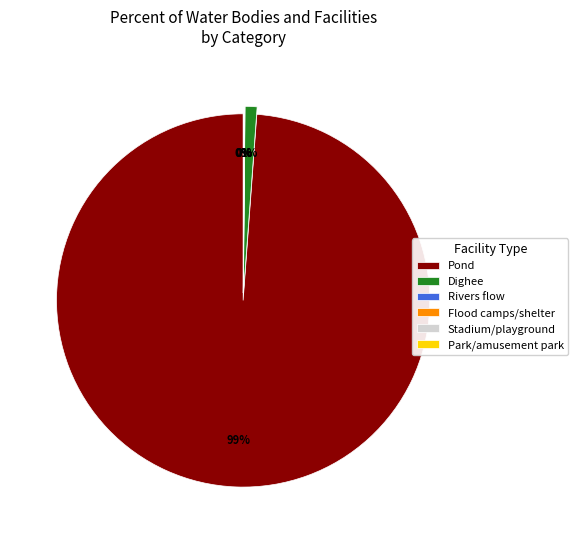

Is Dighee the majority of the pie?

No